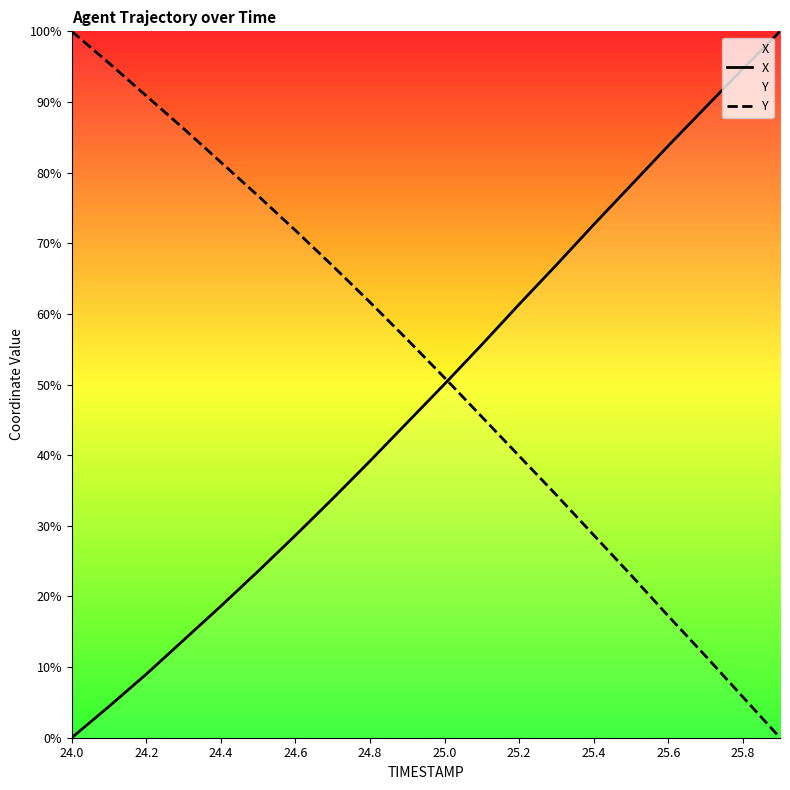

Which category has the lowest value in the X series?

24.0